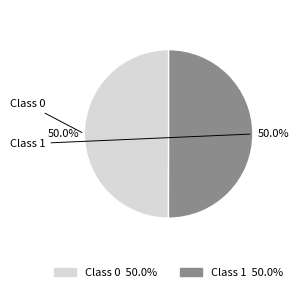

Count the number of slices in the pie.

2